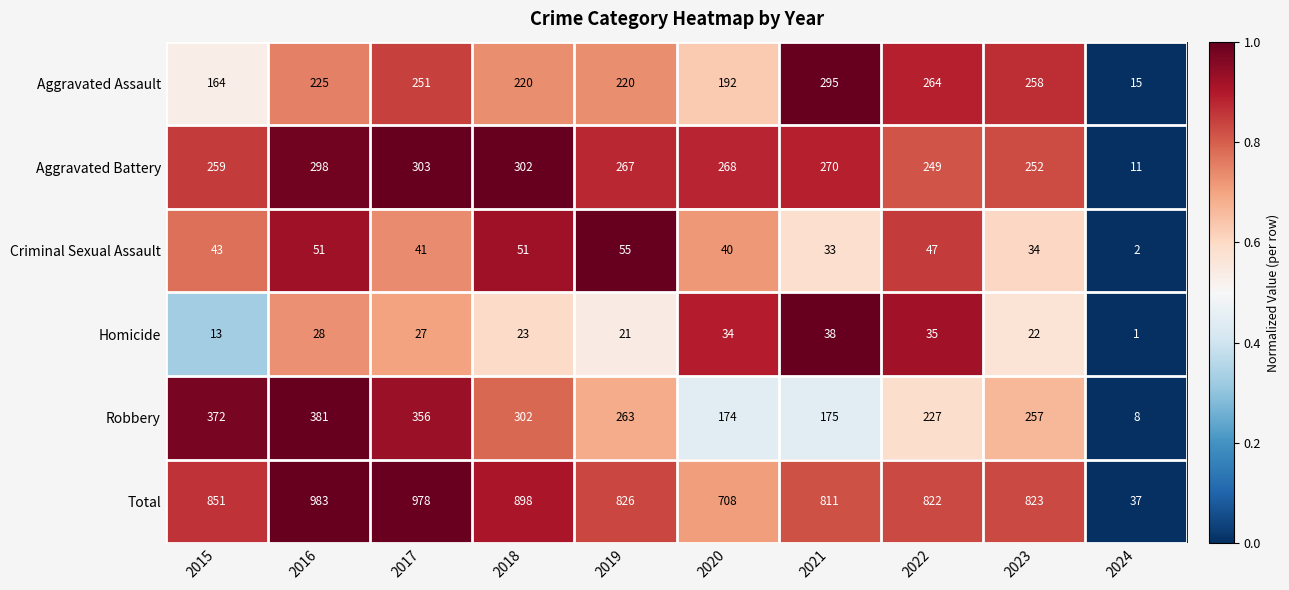

Rank the categories by Homicide value from lowest to highest.

2024, 2015, 2019, 2023, 2018, 2017, 2016, 2020, 2022, 2021